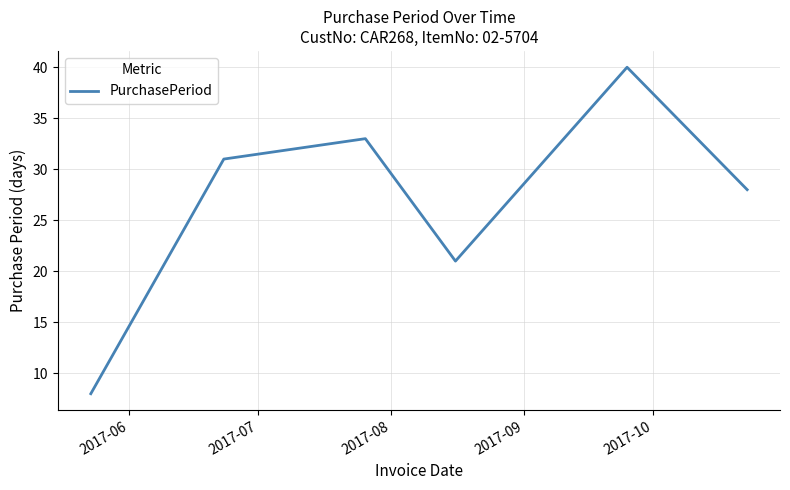

What is the average value?

27